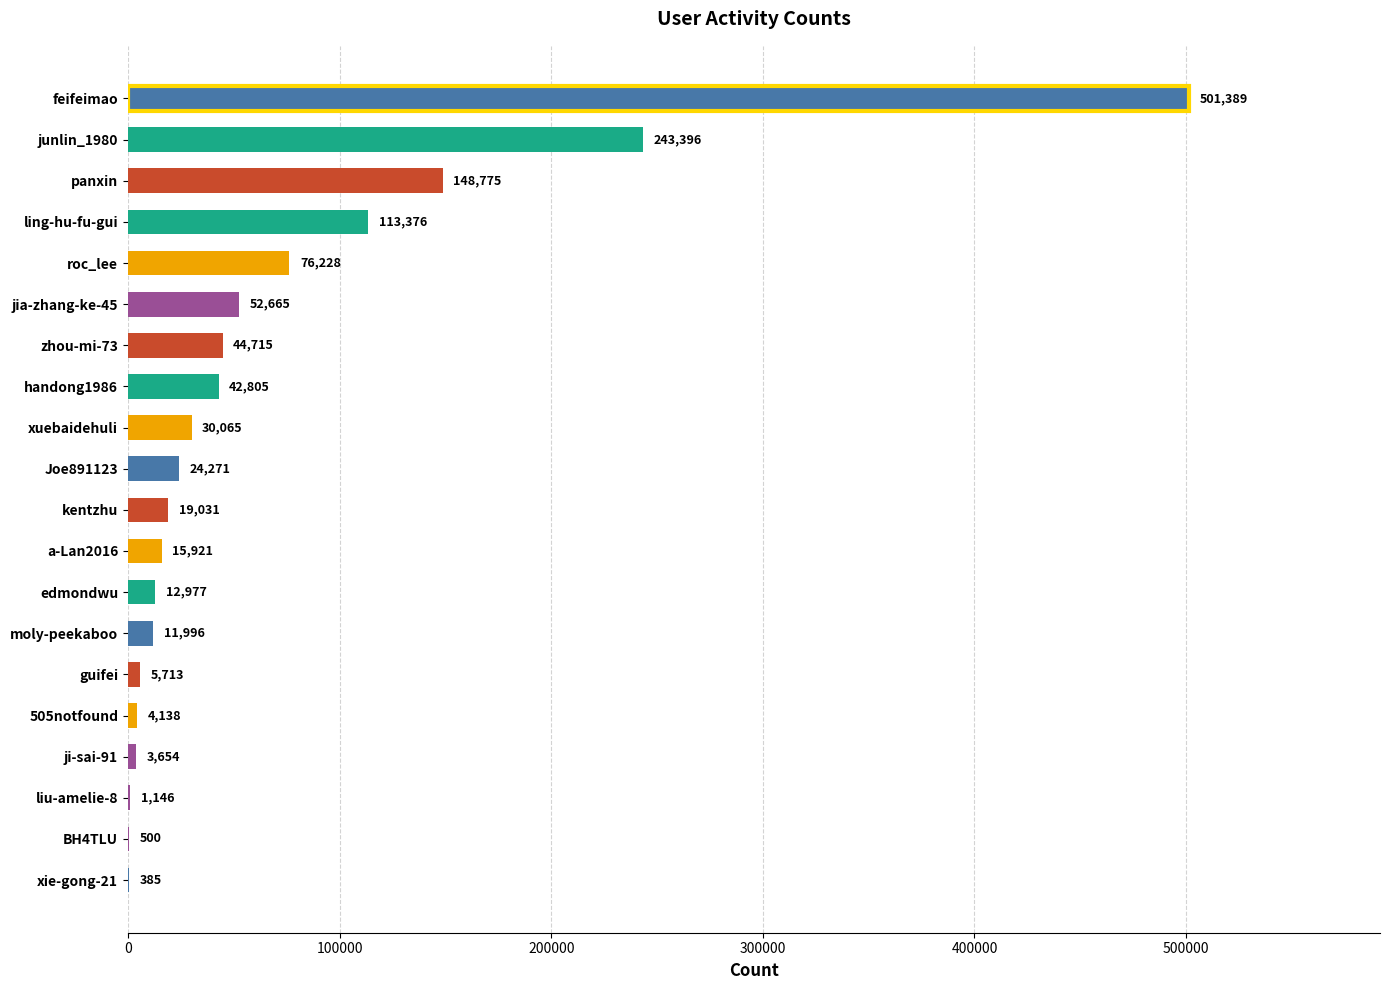

At which category does the chart reach its peak across all series?

feifeimao